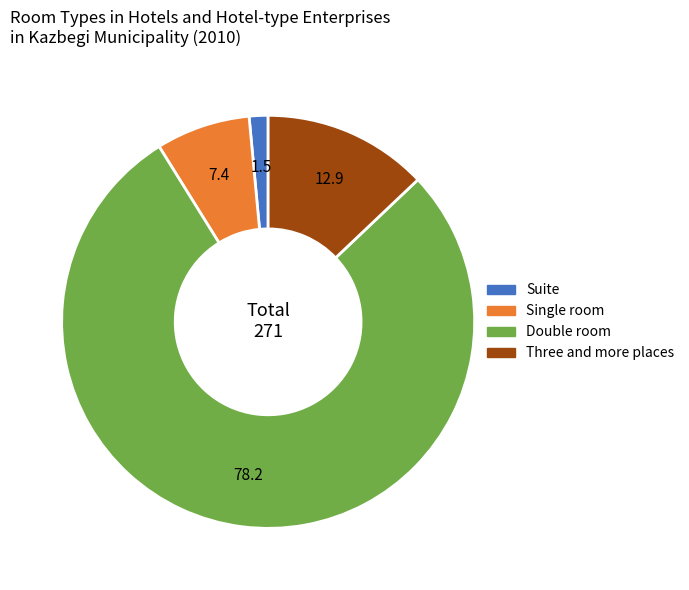

The Three and more places slice represents 13% of the pie. True or false?

True